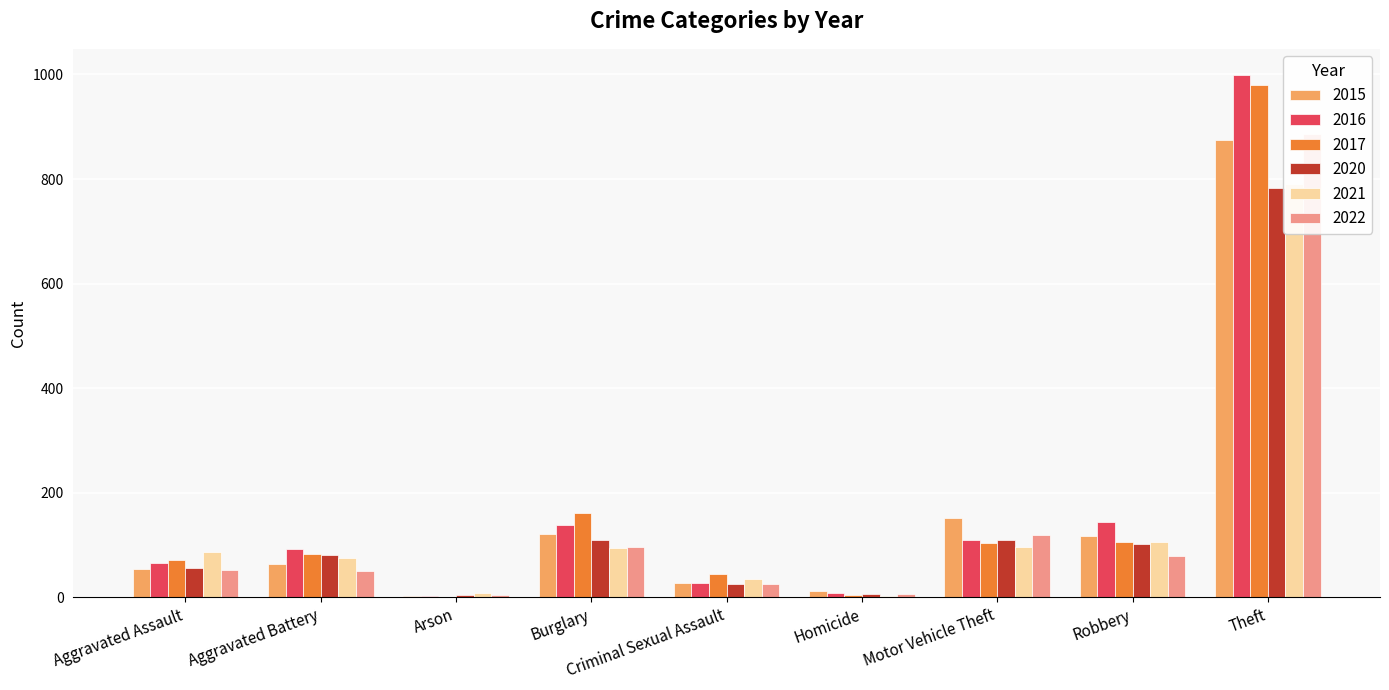

How many values in the 2017 series are below 83?

4